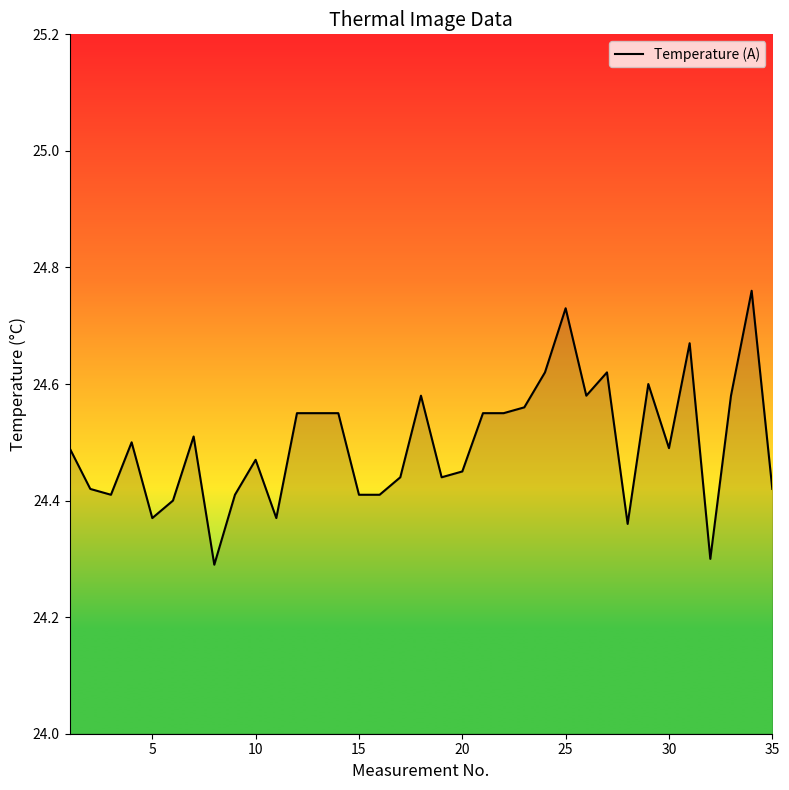

What is the minimum value shown in the chart?

24.3